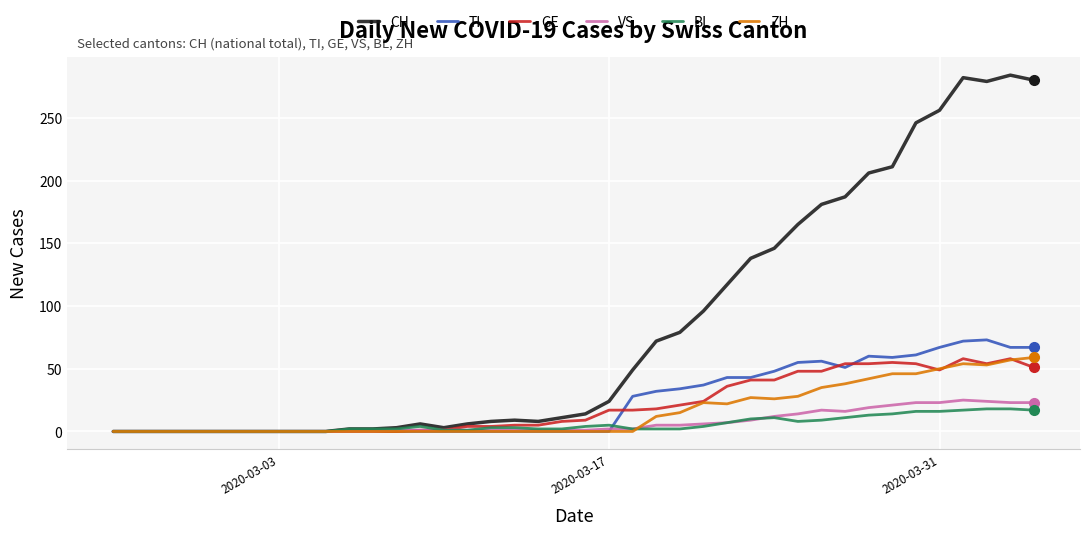

How many categories are shown in the chart?

40